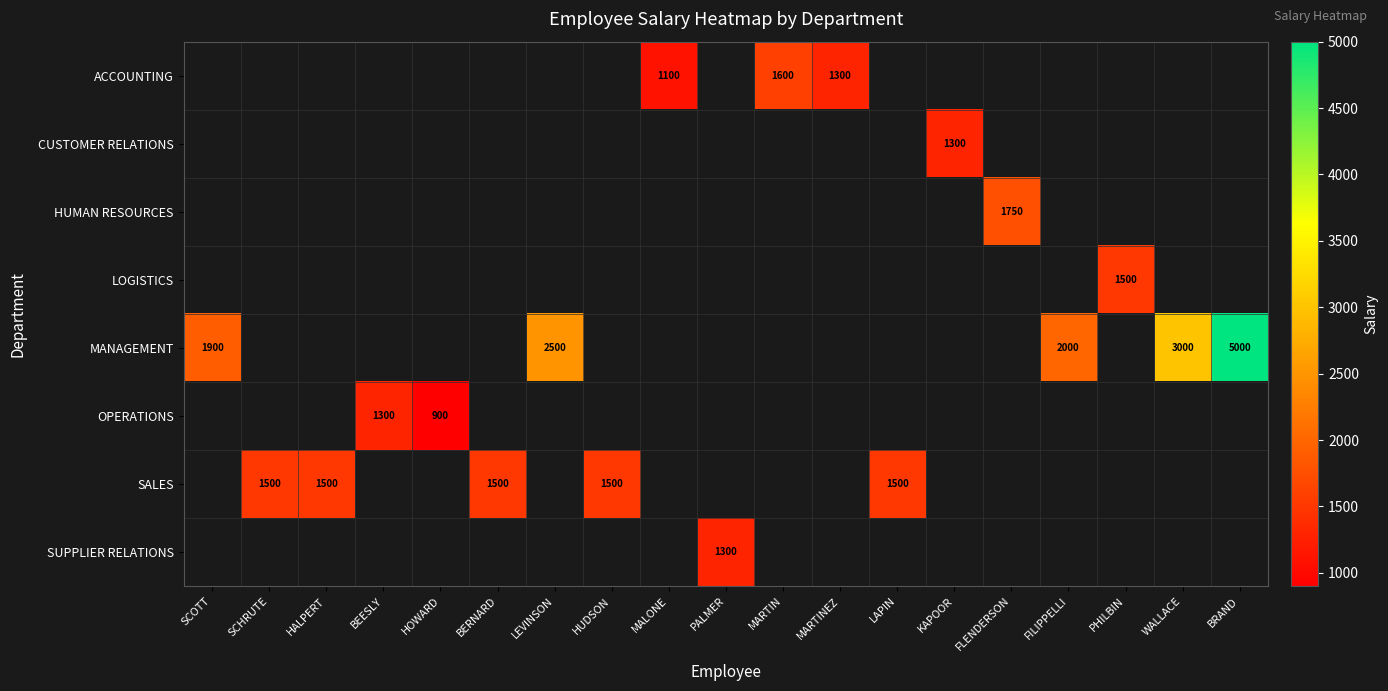

At which label does MANAGEMENT reach its peak?

BRAND